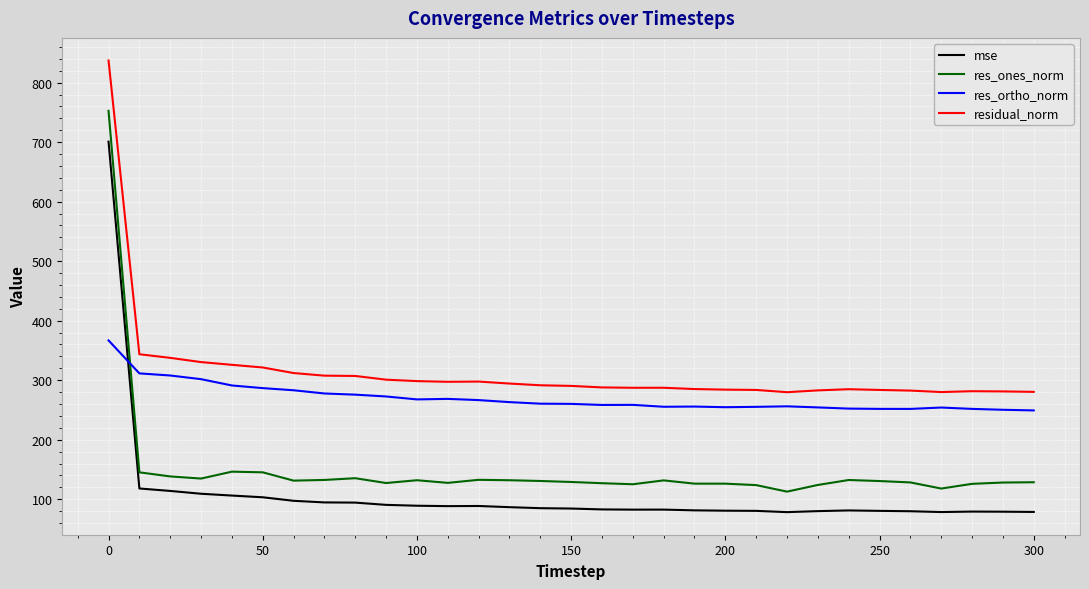

What is the greatest value displayed?

837.2